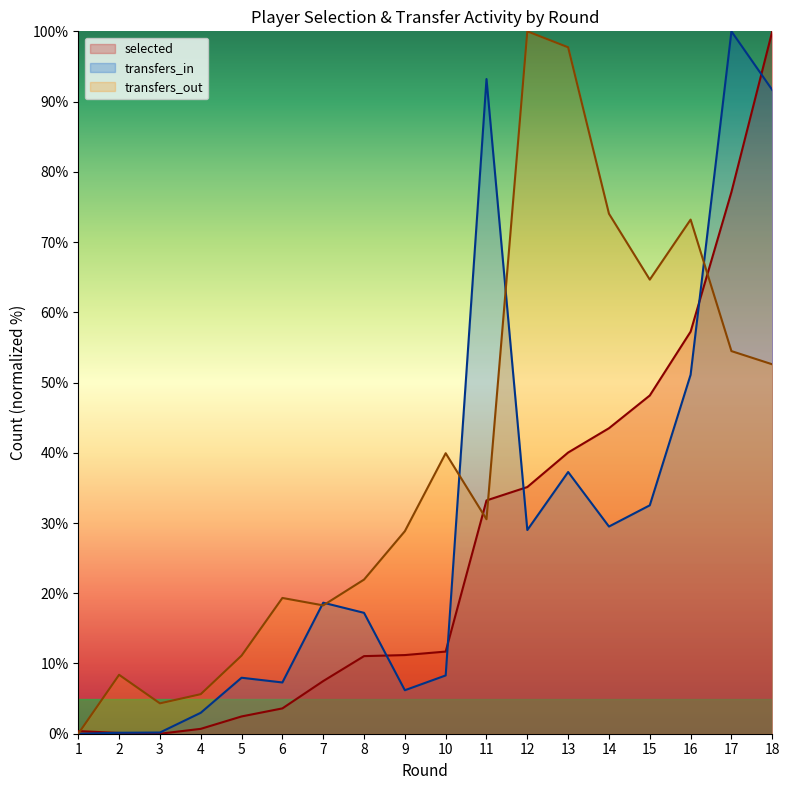

Is it true that transfers_in equals 32.5 at 15?

True